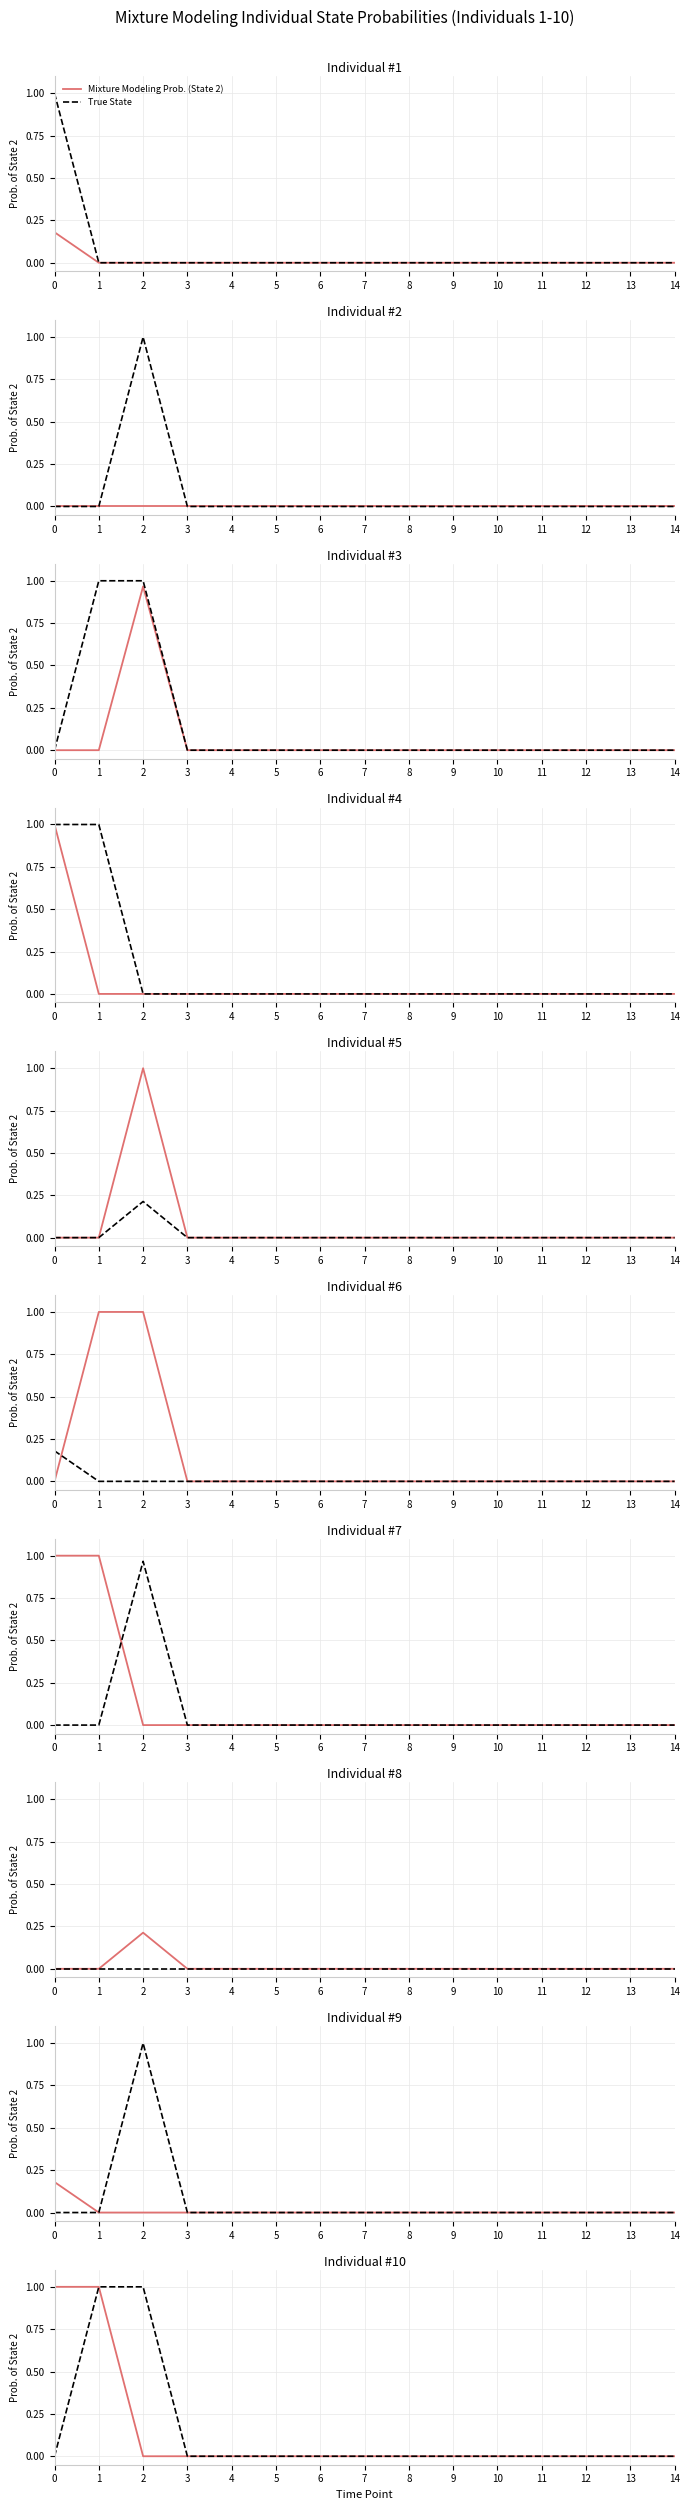

Rank the series by their maximum value, from highest to lowest.

Mixture Modeling Prob. (State 2), True State